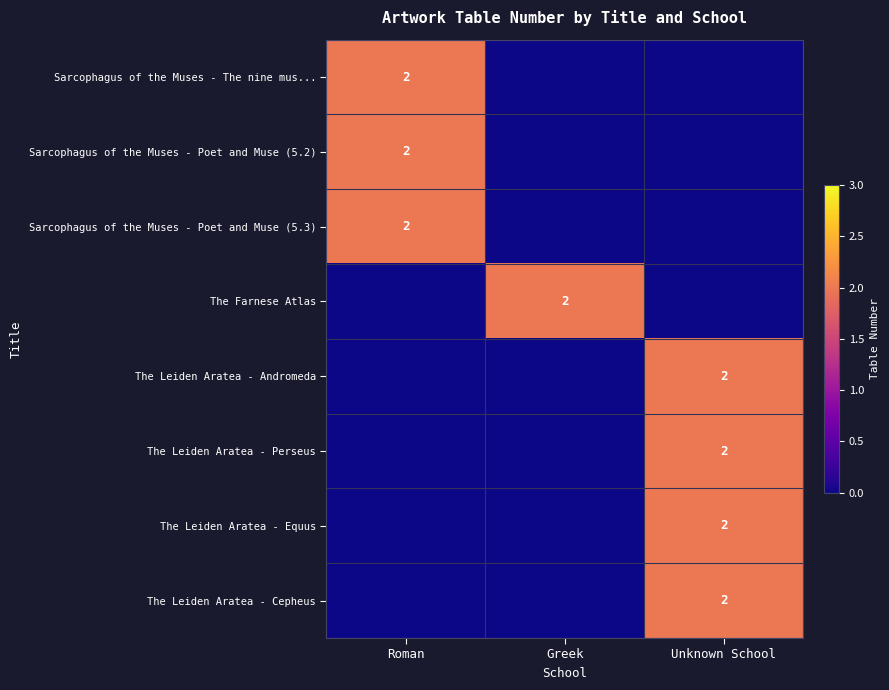

Is it true that Sarcophagus of the Muses - Poet and Muse (5.3) equals 1 at Roman?

False